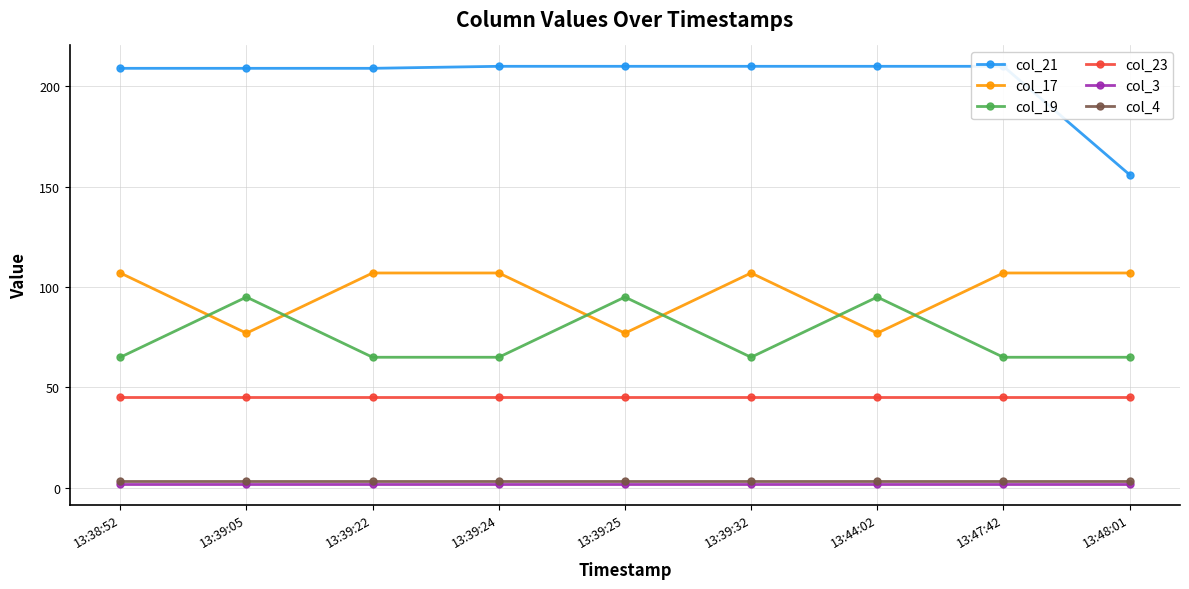

True or false: col_17 and col_4 intersect in this chart.

False